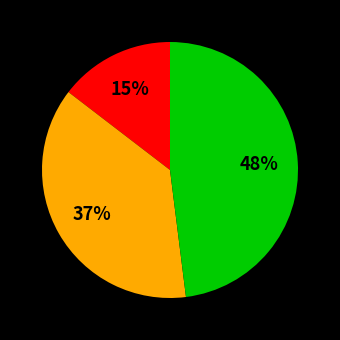

To the nearest percent, what is the difference between the largest and smallest slice percentages?

33%